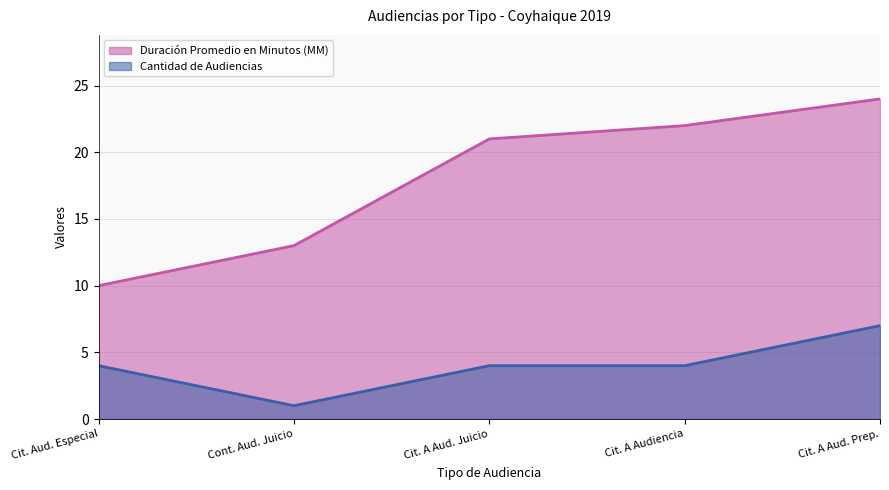

What position from the right is Cont. Aud. Juicio?

4